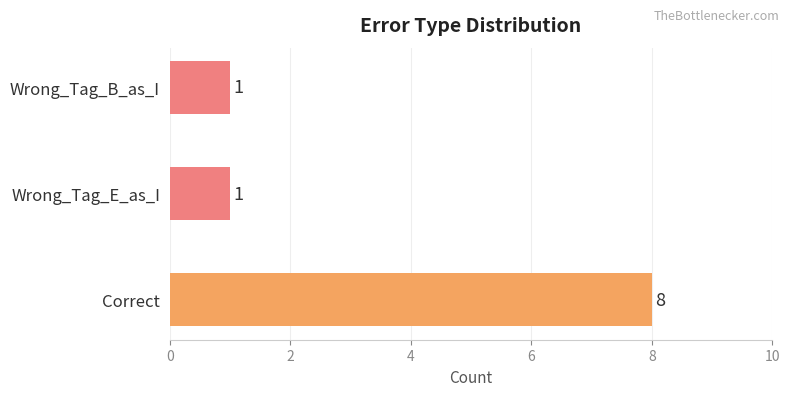

Reading bottom to top, extract all data points from this chart.

Correct=8	Wrong_Tag_E_as_I=1	Wrong_Tag_B_as_I=1